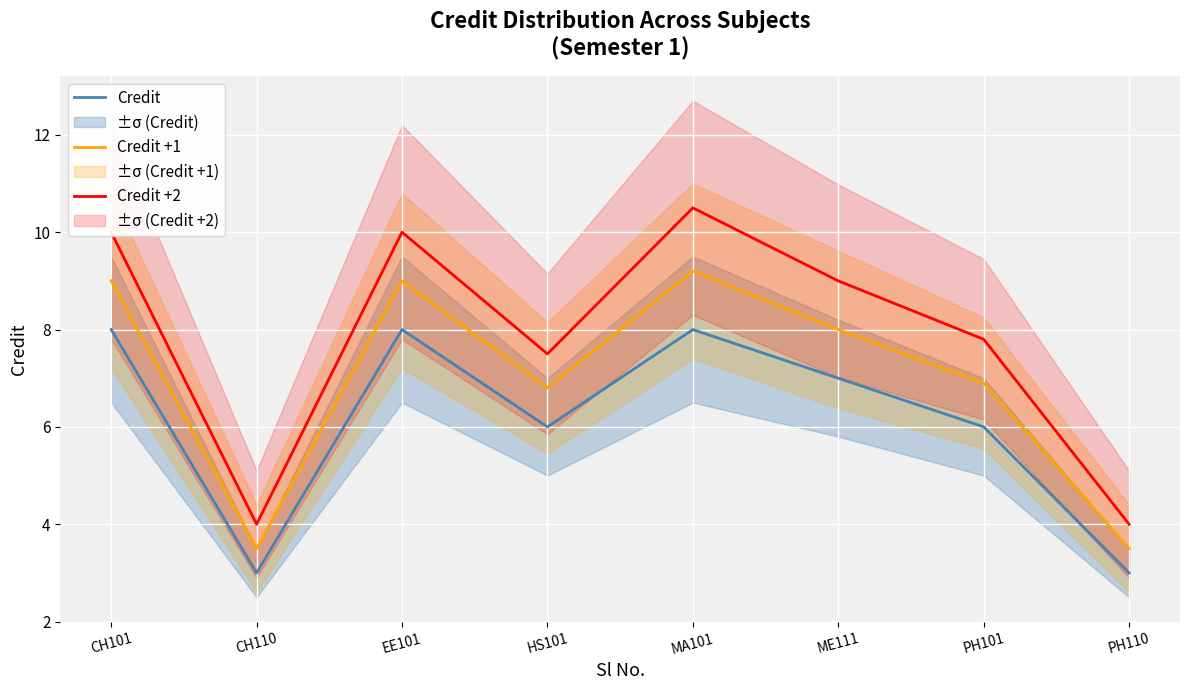

What is the sum of the Credit values at CH110 and CH101?

11.0